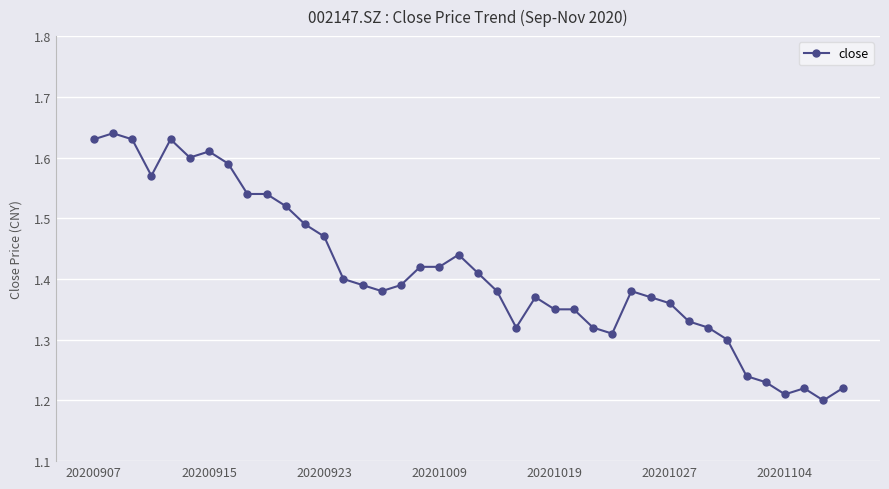

True or false: the data has more than 1 interior local peaks.

True